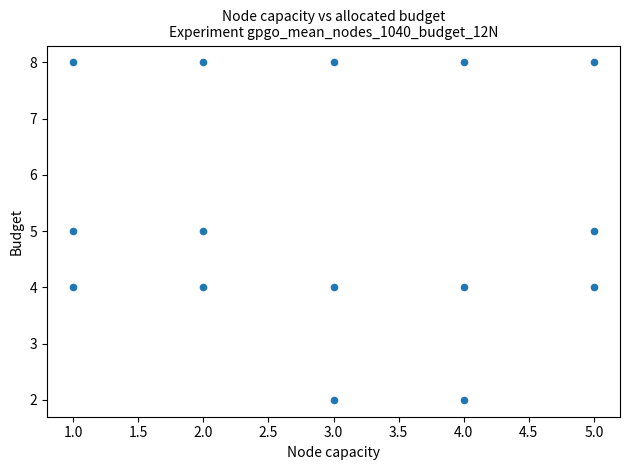

What is the range of Y values (max minus min)?

6